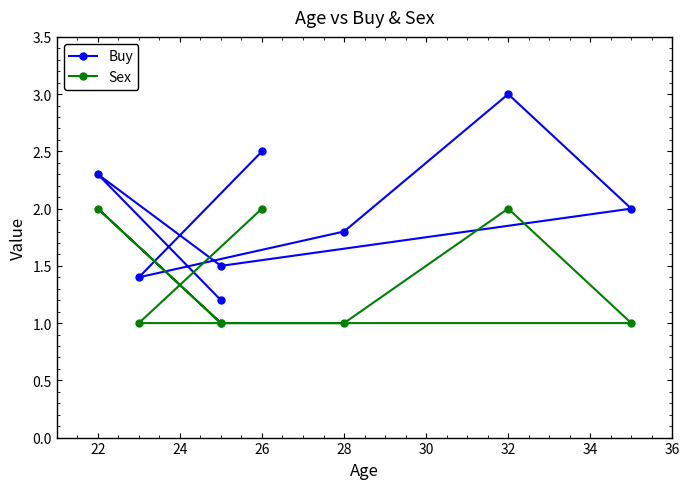

Which series has the largest total across all categories?

Buy